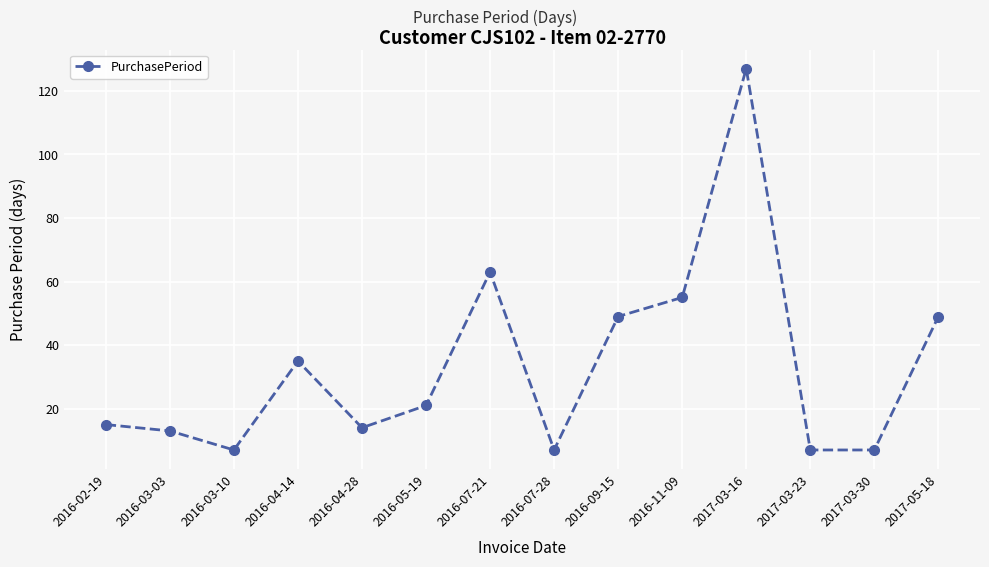

True or false: the data shows 49 at 2016-09-15.

True